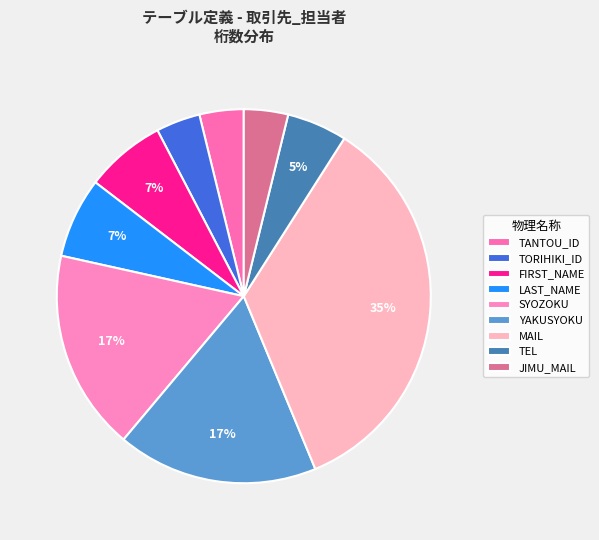

Which has a higher value, TEL or MAIL?

MAIL